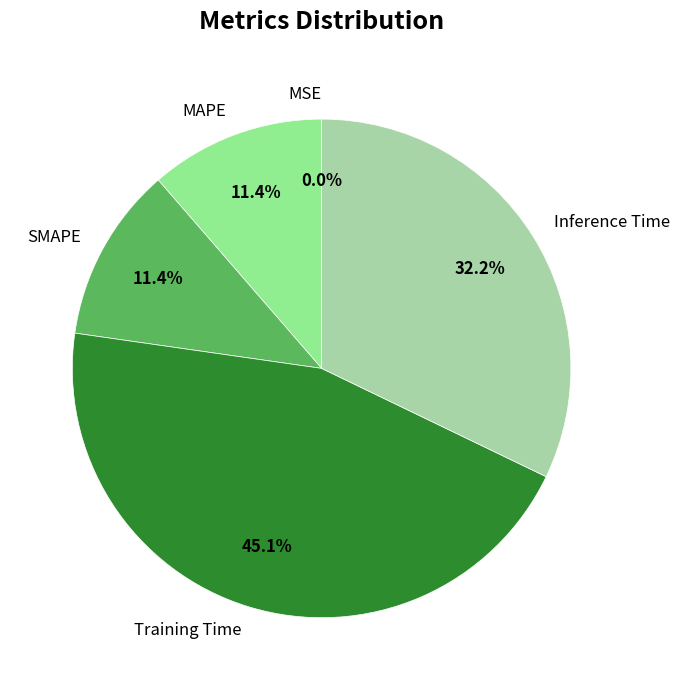

To the nearest percent, what portion does Inference Time represent?

32%